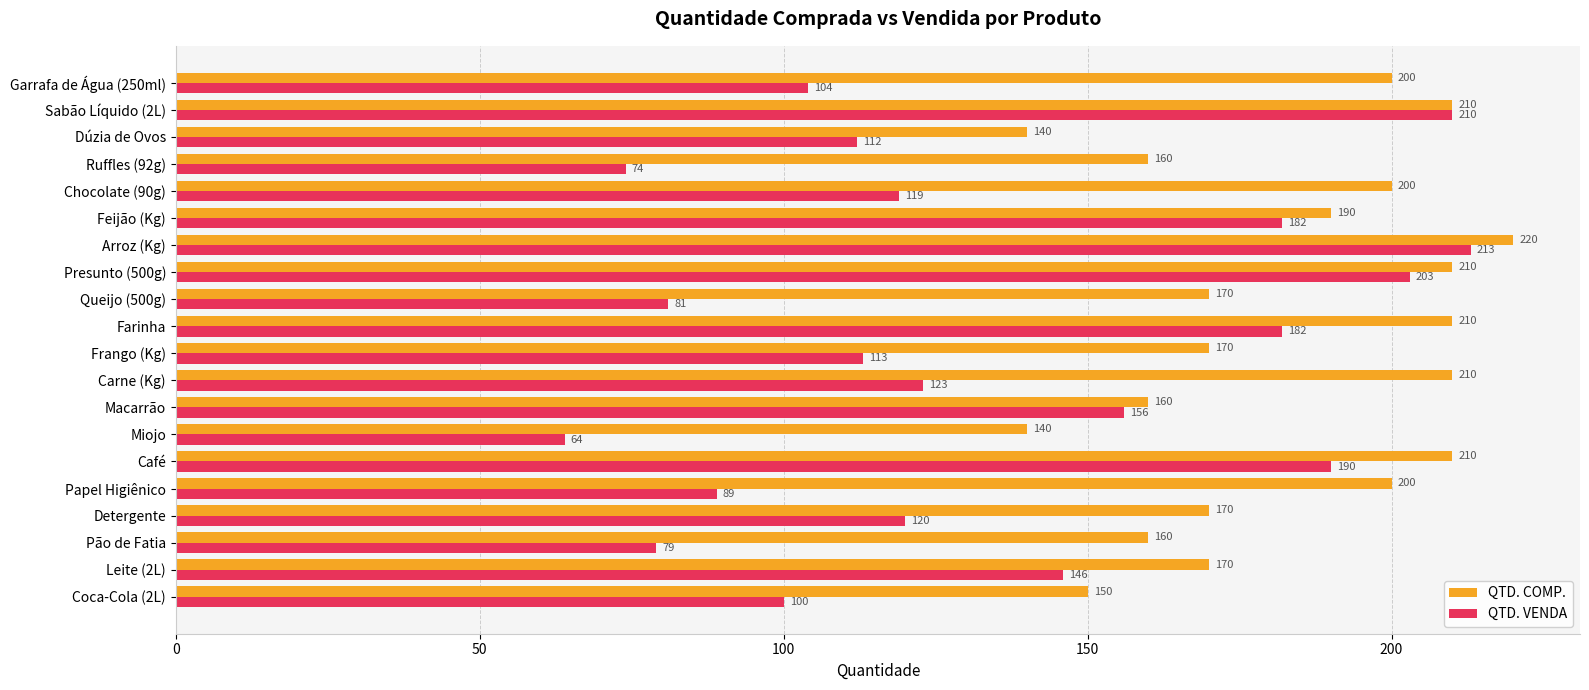

At Garrafa de Água (250ml), list the series in order from largest to smallest.

QTD. COMP., QTD. VENDA